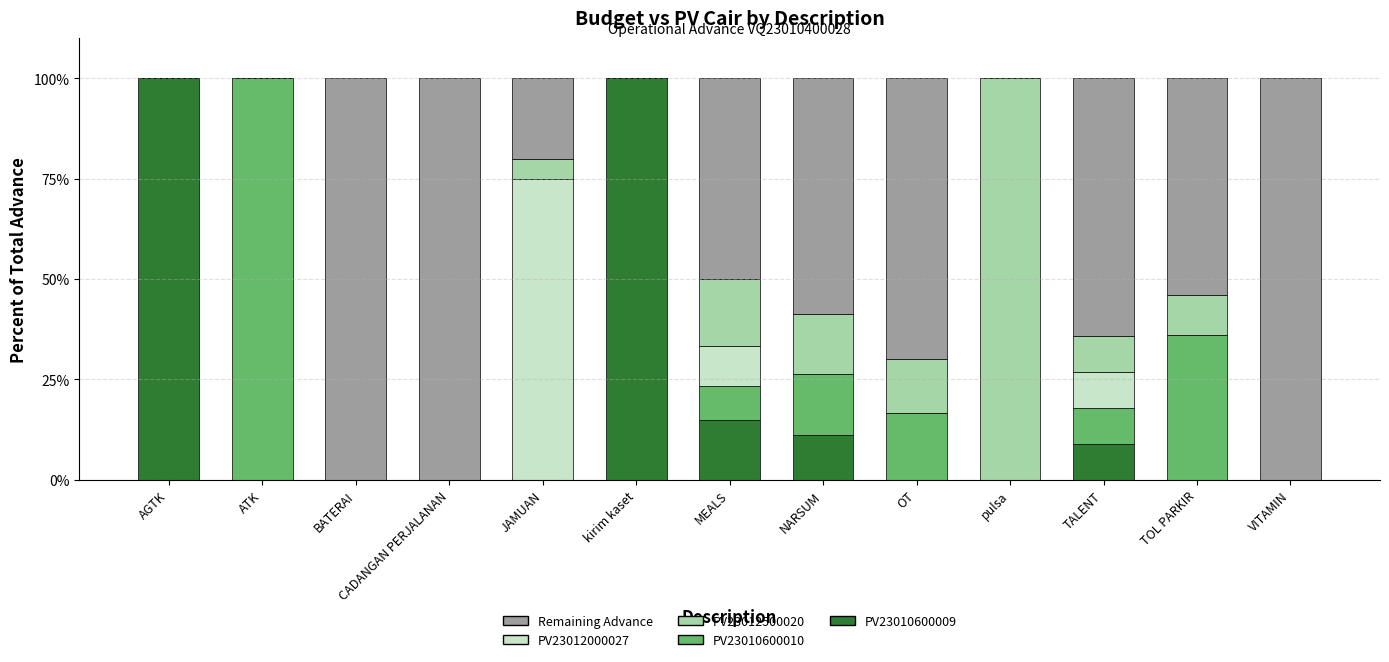

True or false: PV23010600009 has a value of -46.2 at OT.

False